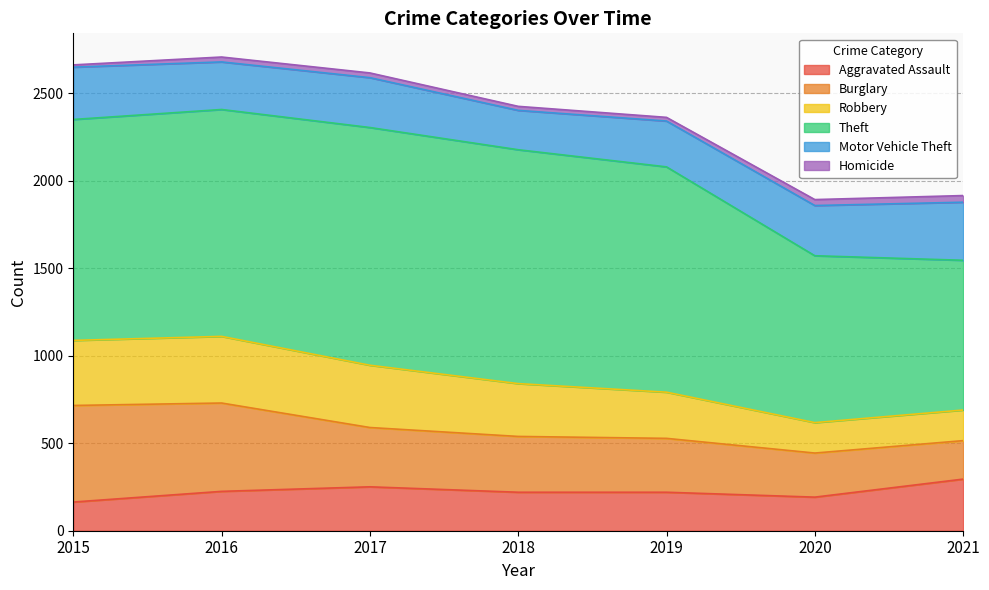

True or false: Aggravated Assault and Motor Vehicle Theft intersect in this chart.

False